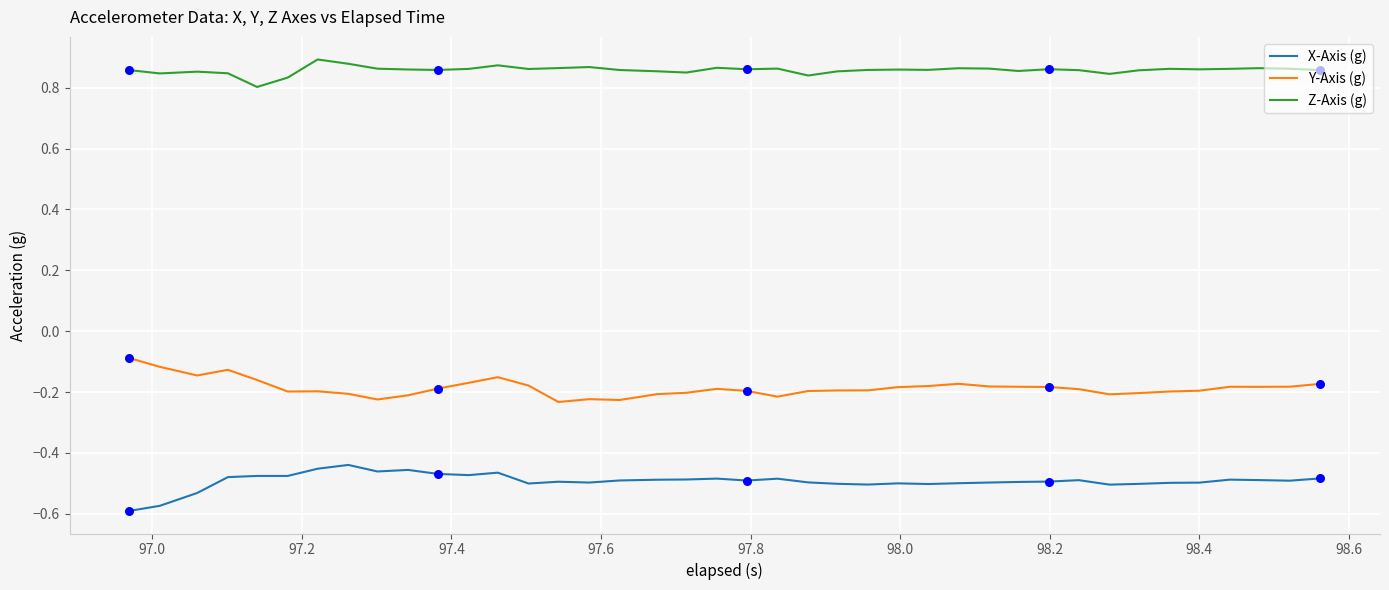

What are all the series names shown in the legend?

X-Axis (g), Y-Axis (g), Z-Axis (g)